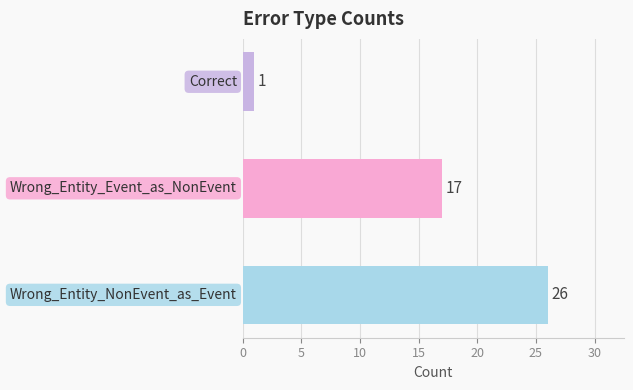

What is the difference between the maximum and minimum values?

25